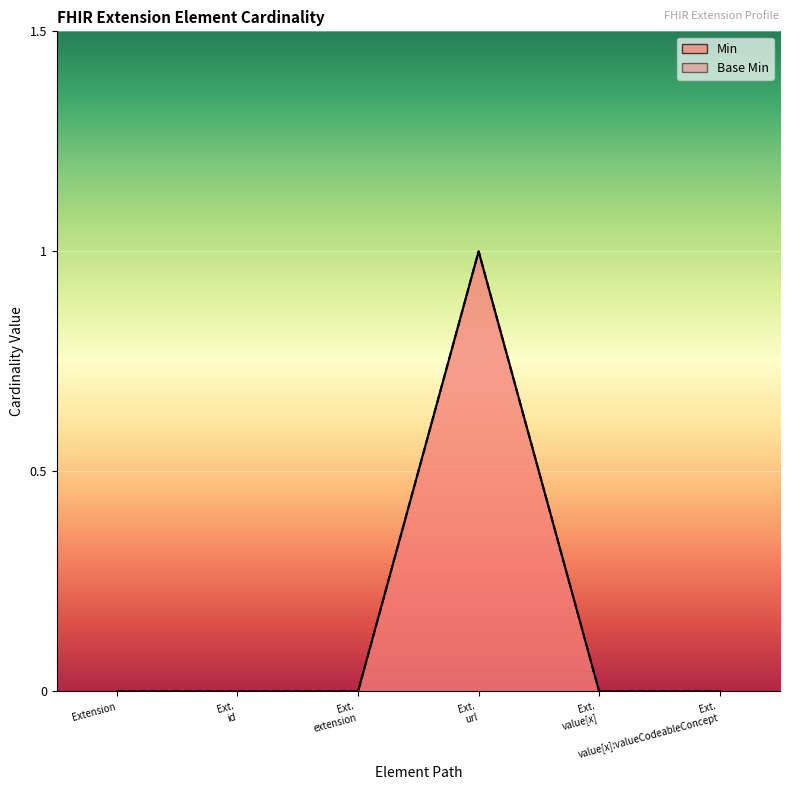

Rank the categories by Min value from highest to lowest.

Ext. url, Extension, Ext. id, Ext. extension, Ext. value[x], Ext. value[x]:valueCodeableConcept